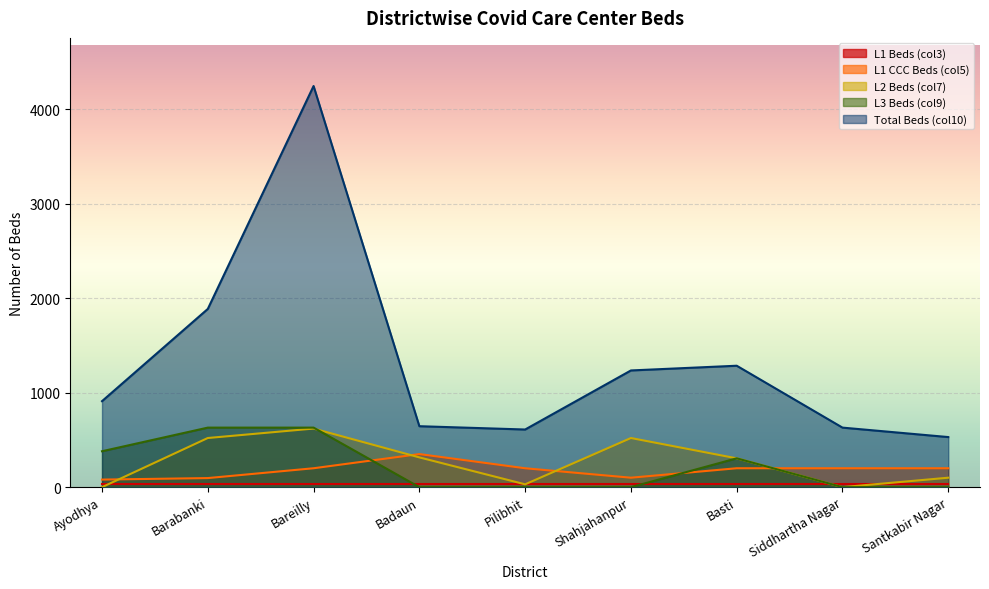

Rank the categories by L1 CCC Beds (col5) value from highest to lowest.

Badaun, Bareilly, Pilibhit, Basti, Siddhartha Nagar, Santkabir Nagar, Shahjahanpur, Barabanki, Ayodhya